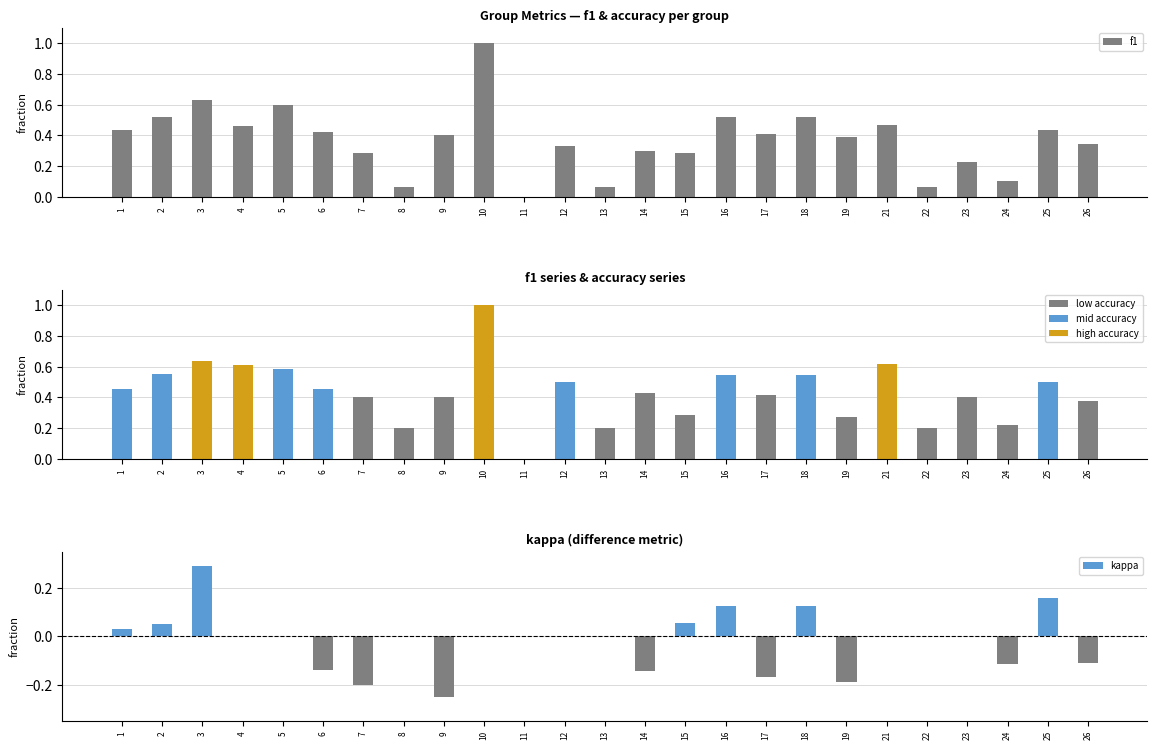

The value of kappa at 7 is -0.4. True or false?

False